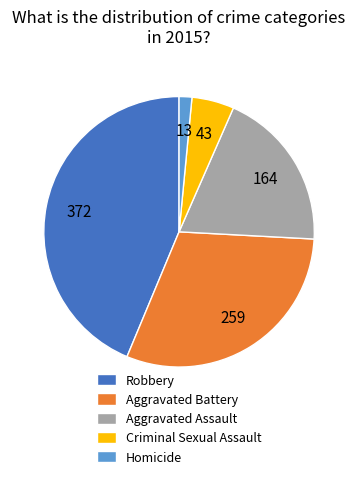

Do Aggravated Battery and Homicide together represent more than half of the pie?

No